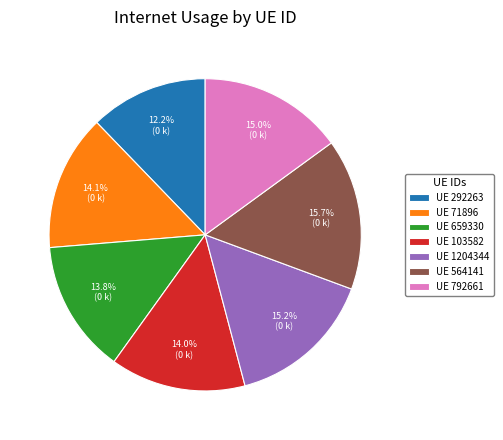

Is there any slice that represents more than half of the pie?

No